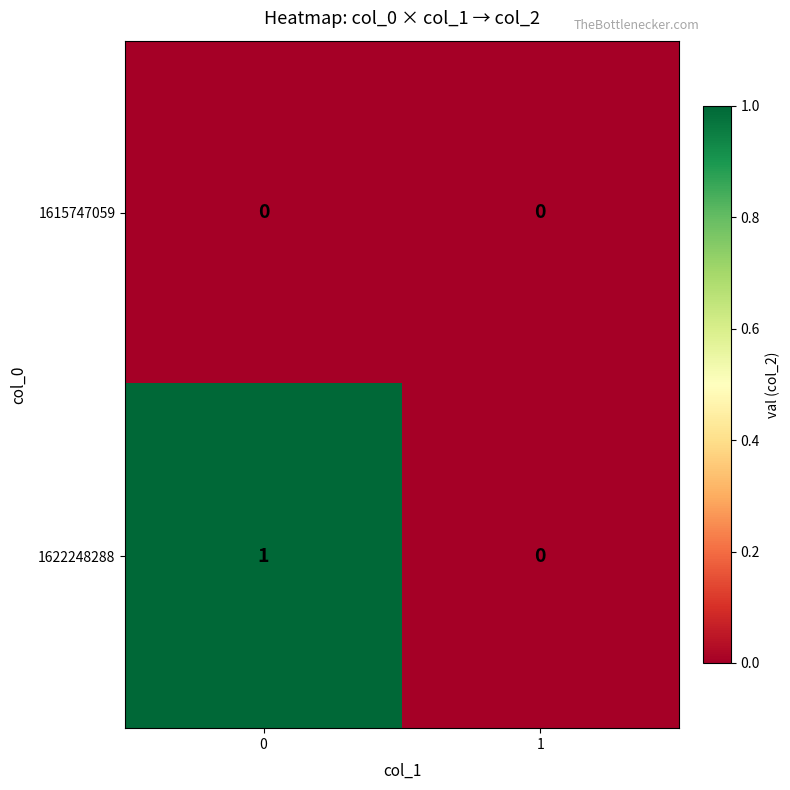

Which series has the widest spread of values?

1622248288